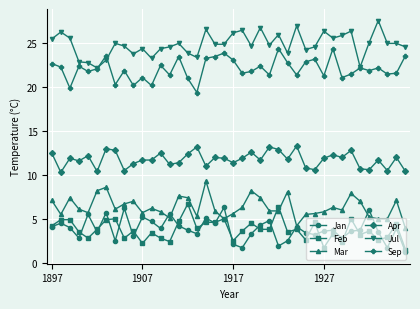

What are all the series names shown in the legend?

Jan, Feb, Mar, Apr, Jul, Sep